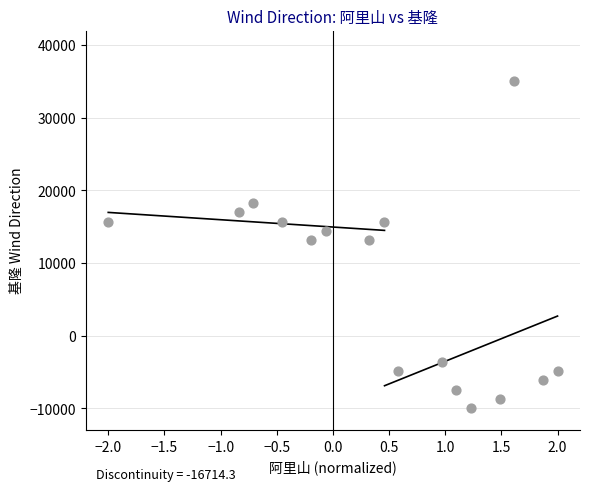

What is the range of Y values (max minus min)?

45000.0